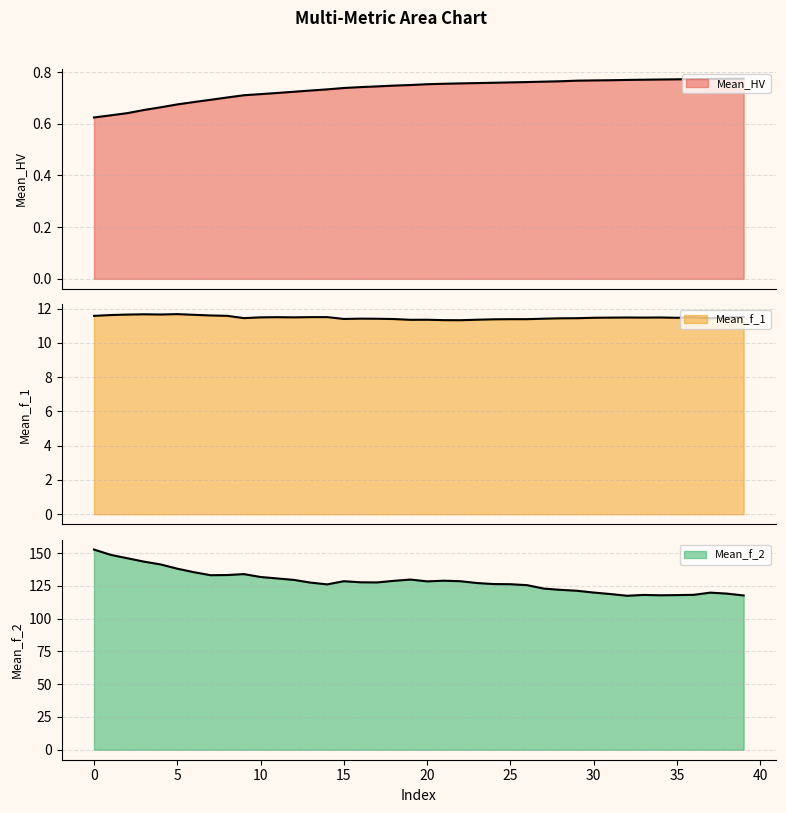

Which series has the largest total across all categories?

Mean_f_2